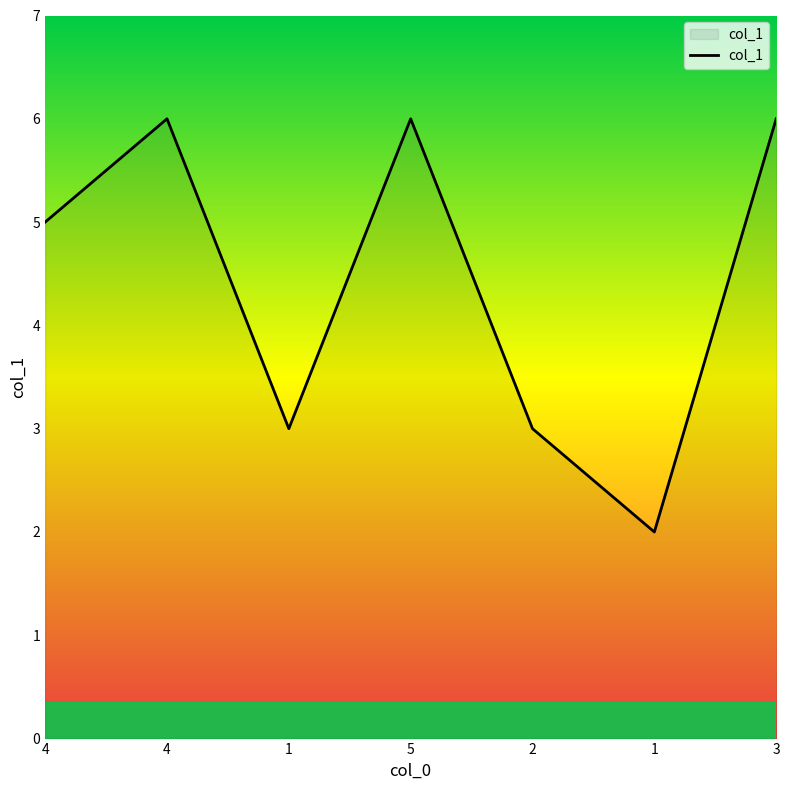

How many values are below 5?

3